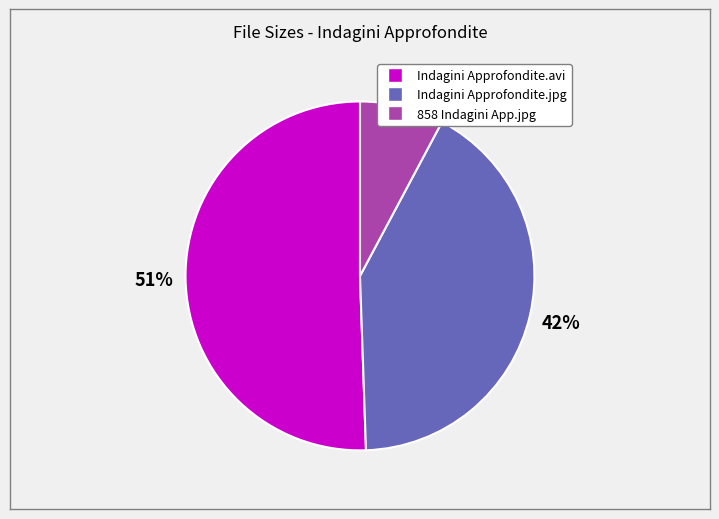

To the nearest percent, what is the difference between the largest and smallest slice percentages?

43%